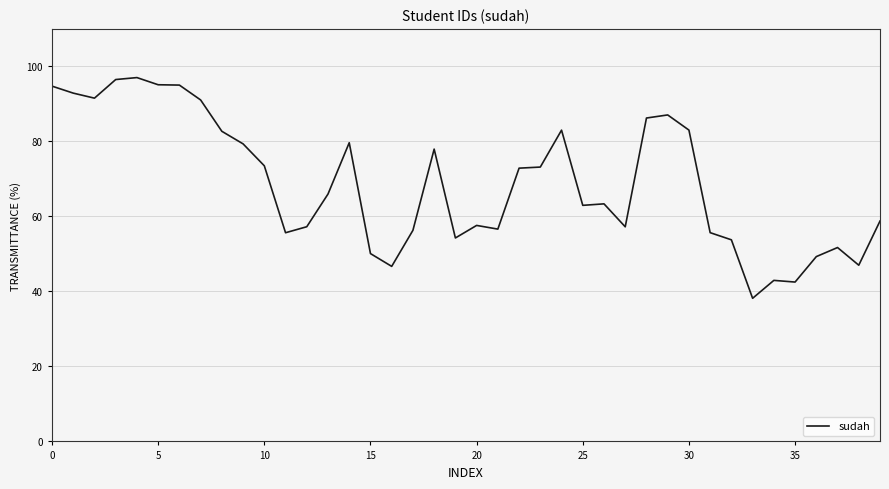

How many lines are shown in the chart?

1